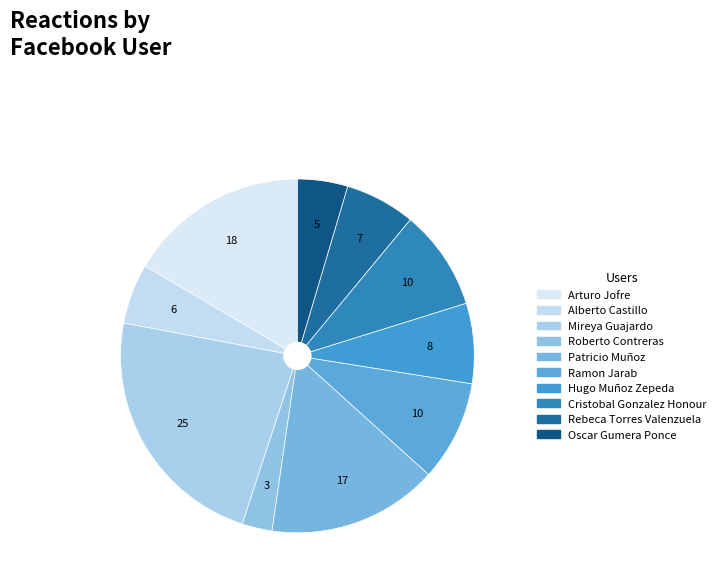

To the nearest percent, what is the average slice percentage?

10%